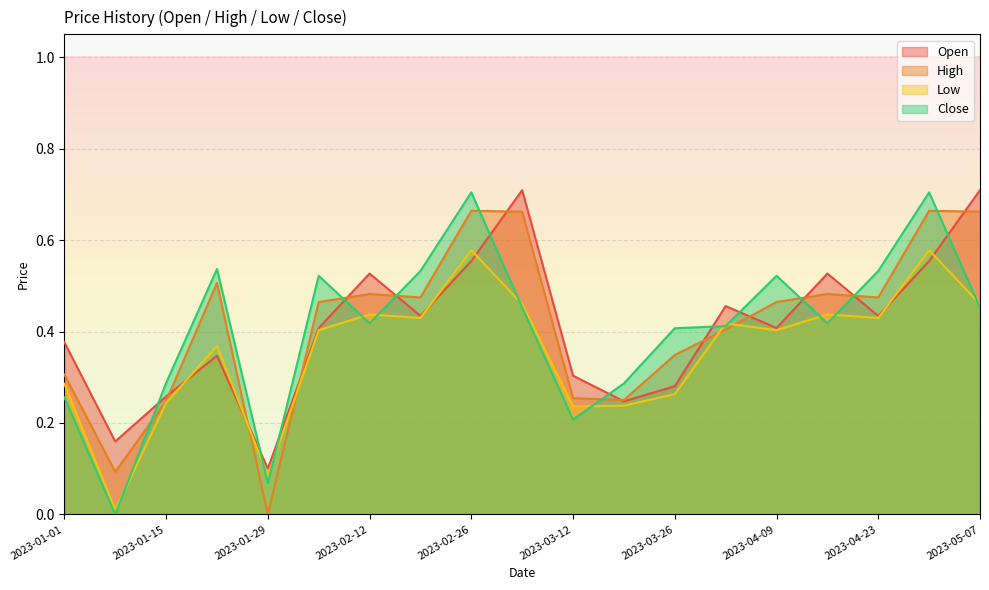

What are all the series names shown in the legend?

Open, High, Low, Close